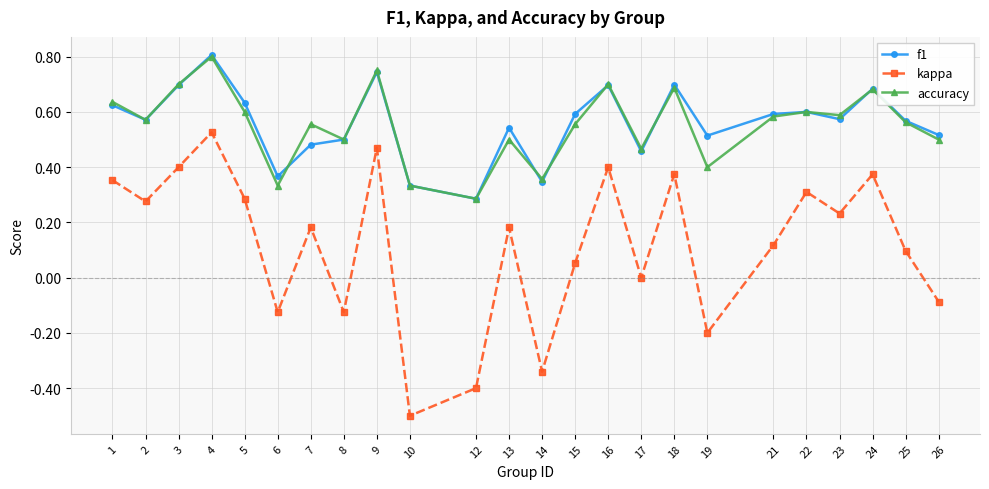

What value does the kappa series have at 19?

-0.2